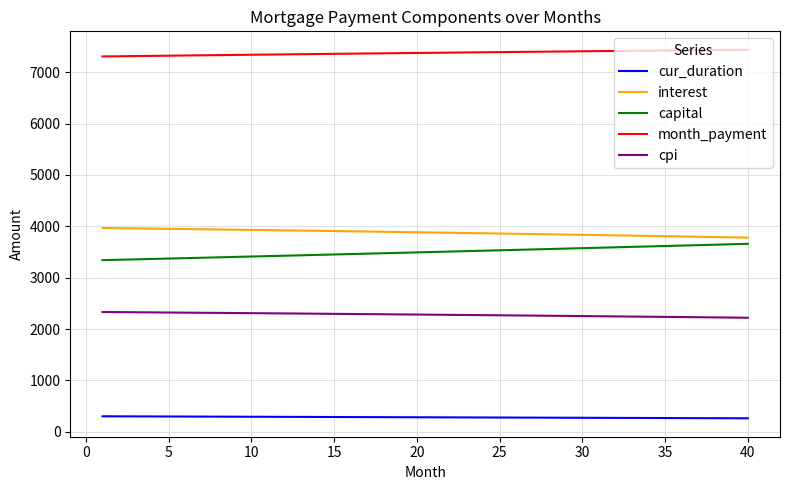

What is the maximum value for cpi?

2331.0